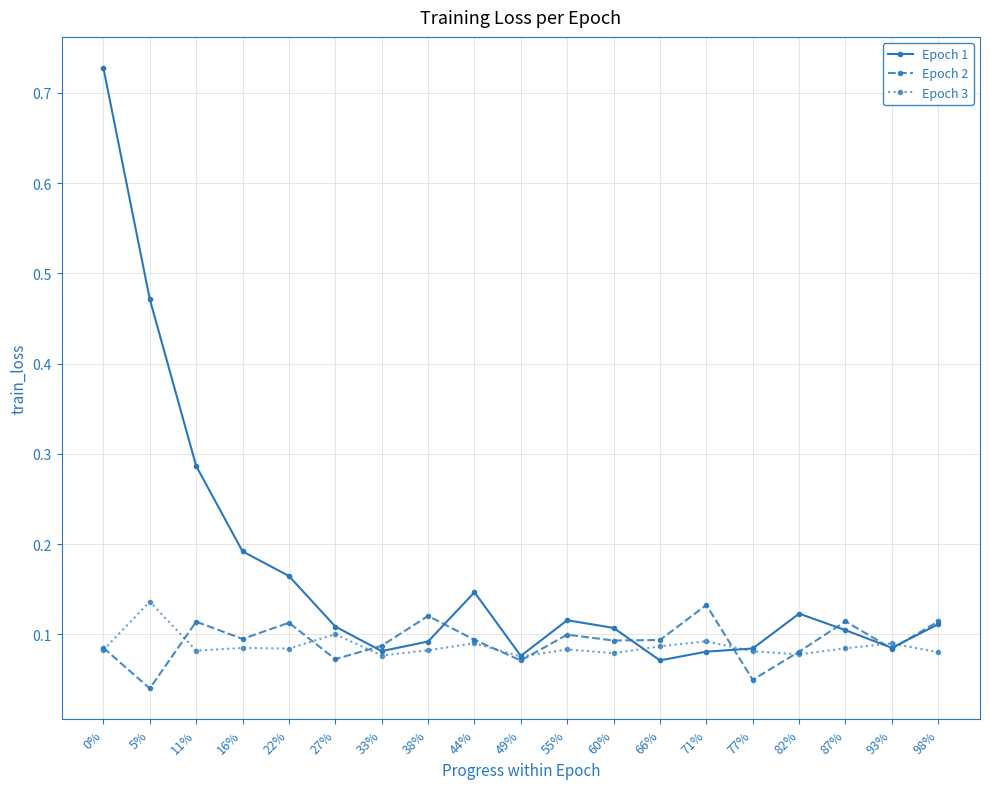

Count the Epoch 2 values in the range 0 to 1.

19